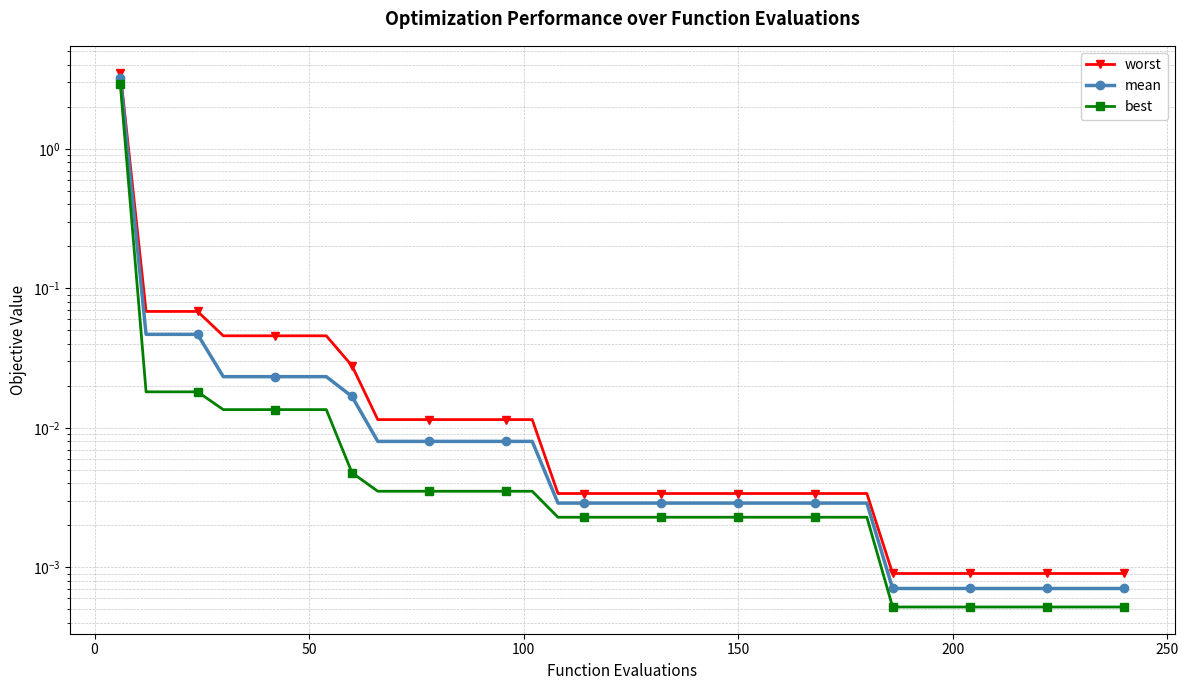

True or false: worst has more than 2 interior local peaks.

False